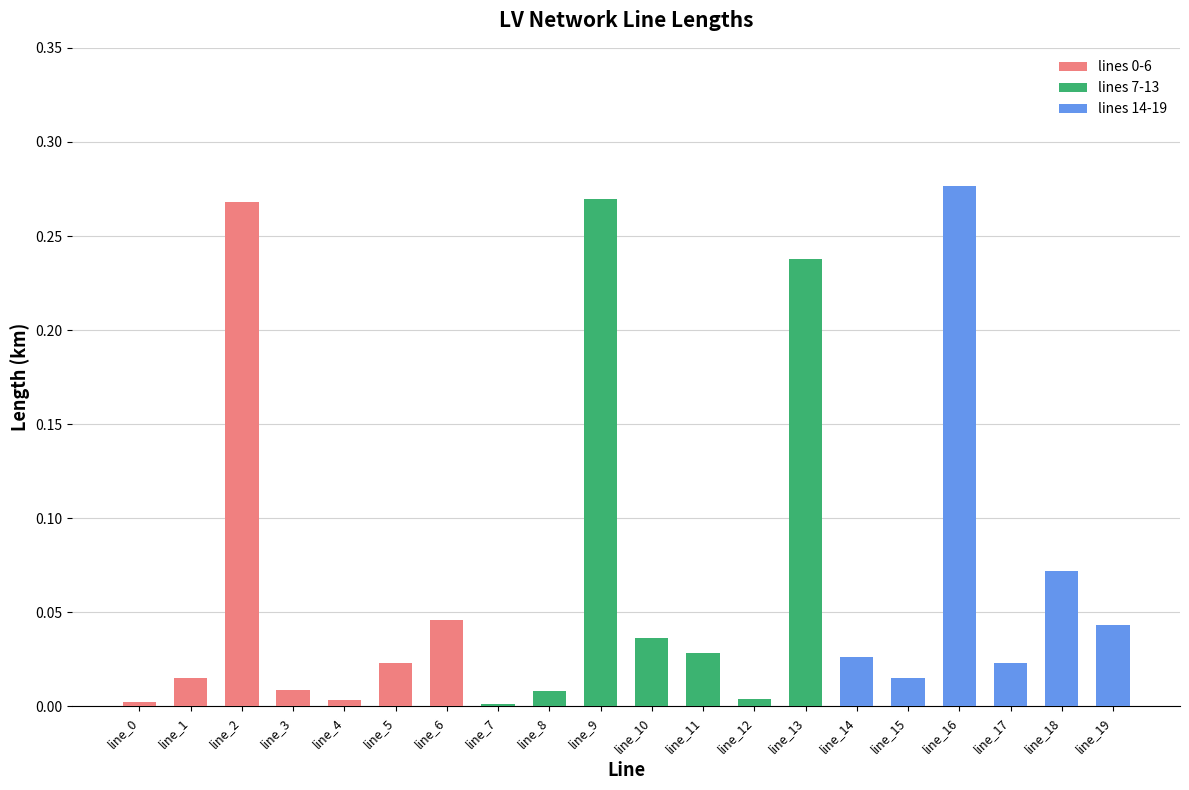

The chart shows a value of 0.0 at line_19. True or false?

True